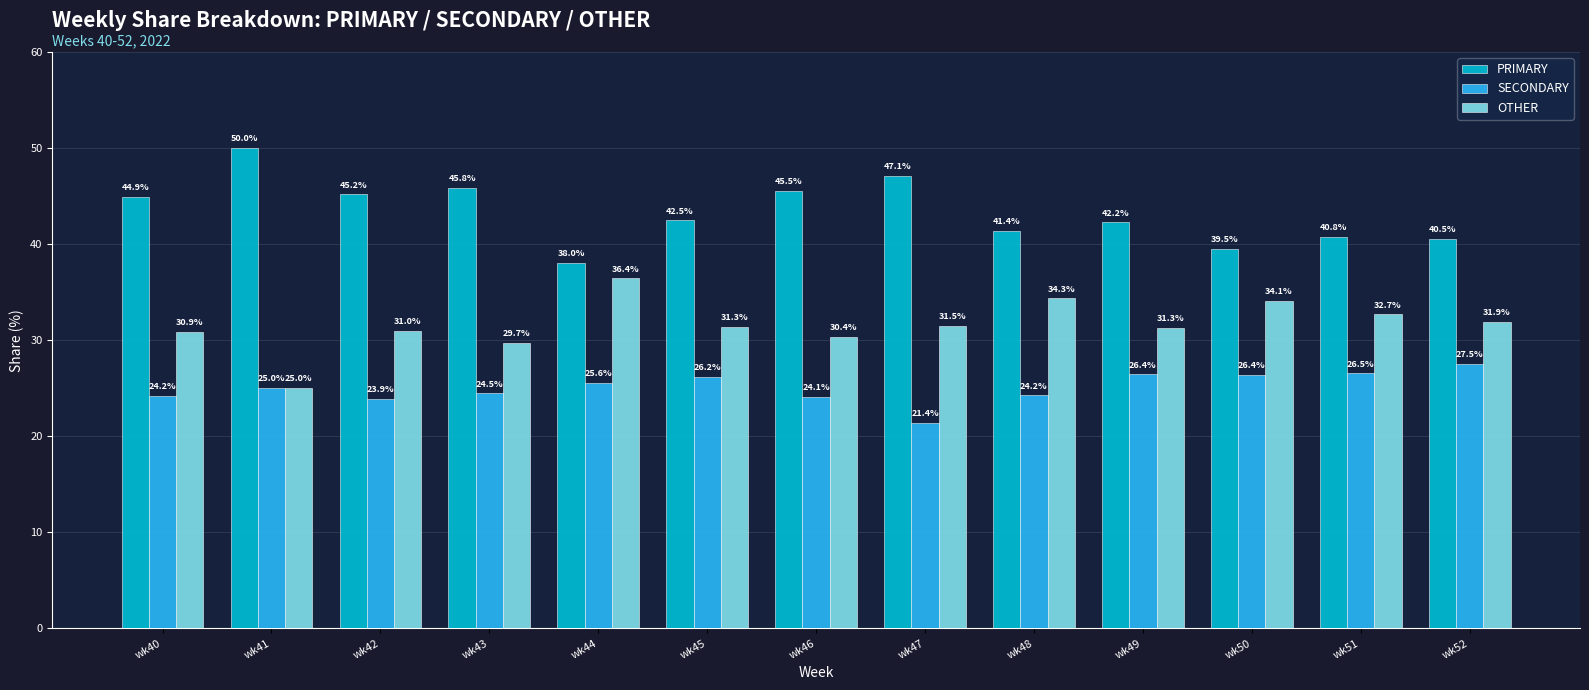

What is the average value of the OTHER series?

31.6